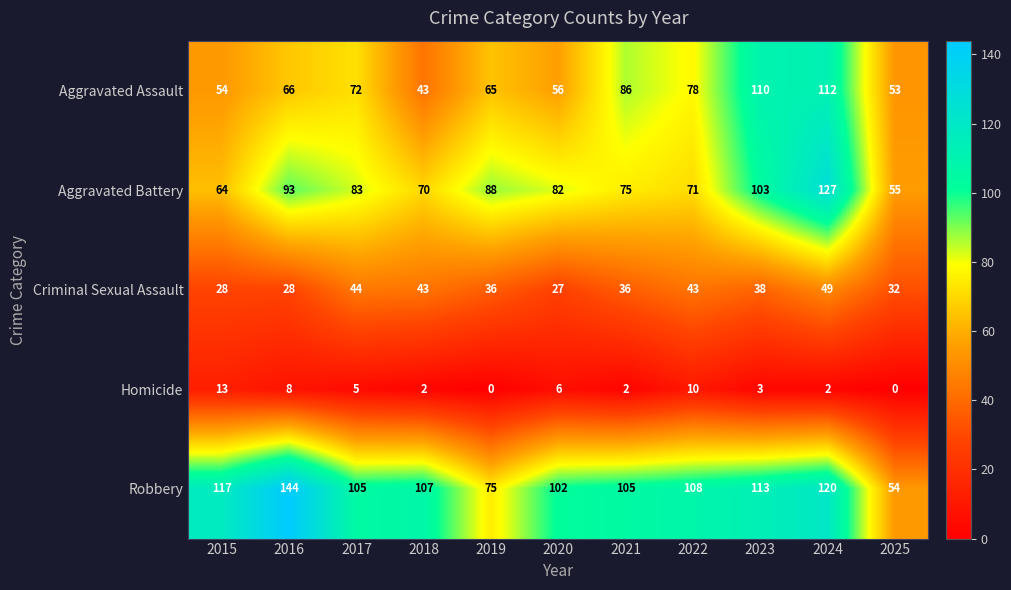

How many series are shown in this chart?

5